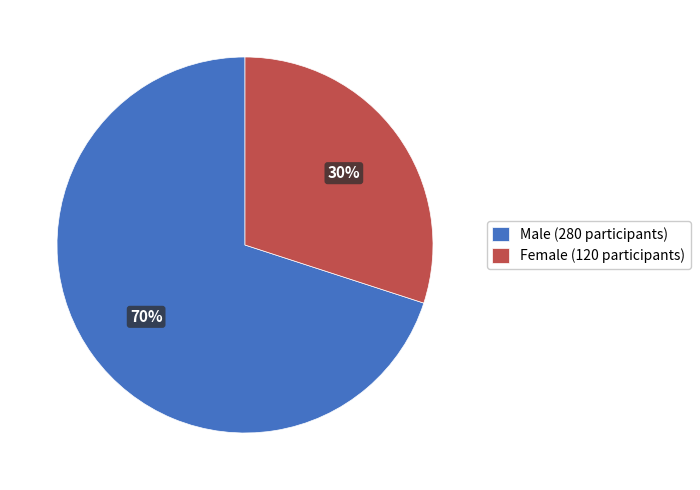

Does any single category account for the majority?

Yes